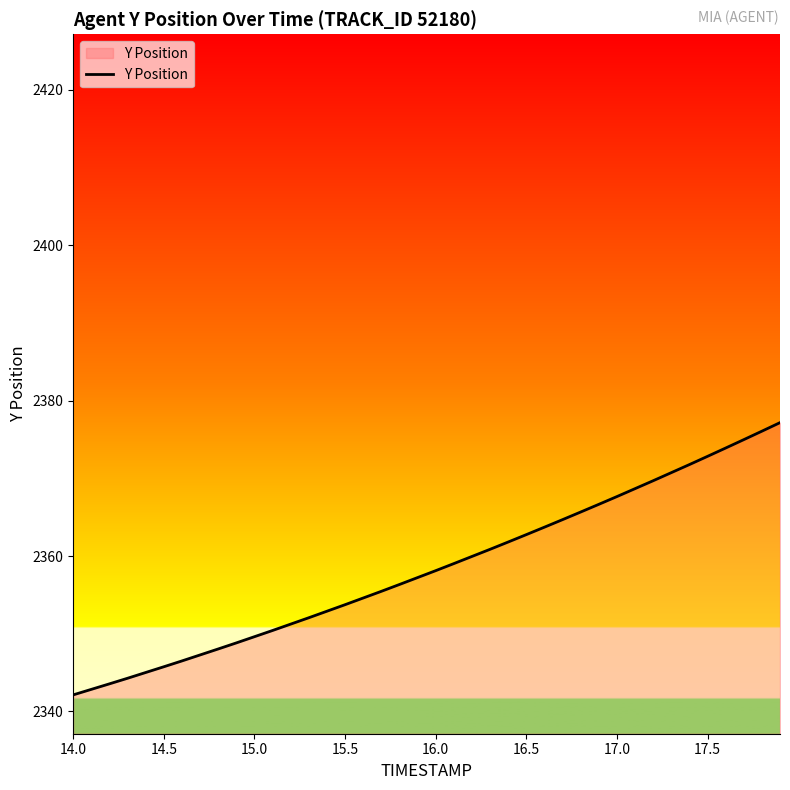

What is the greatest value displayed?

2377.2